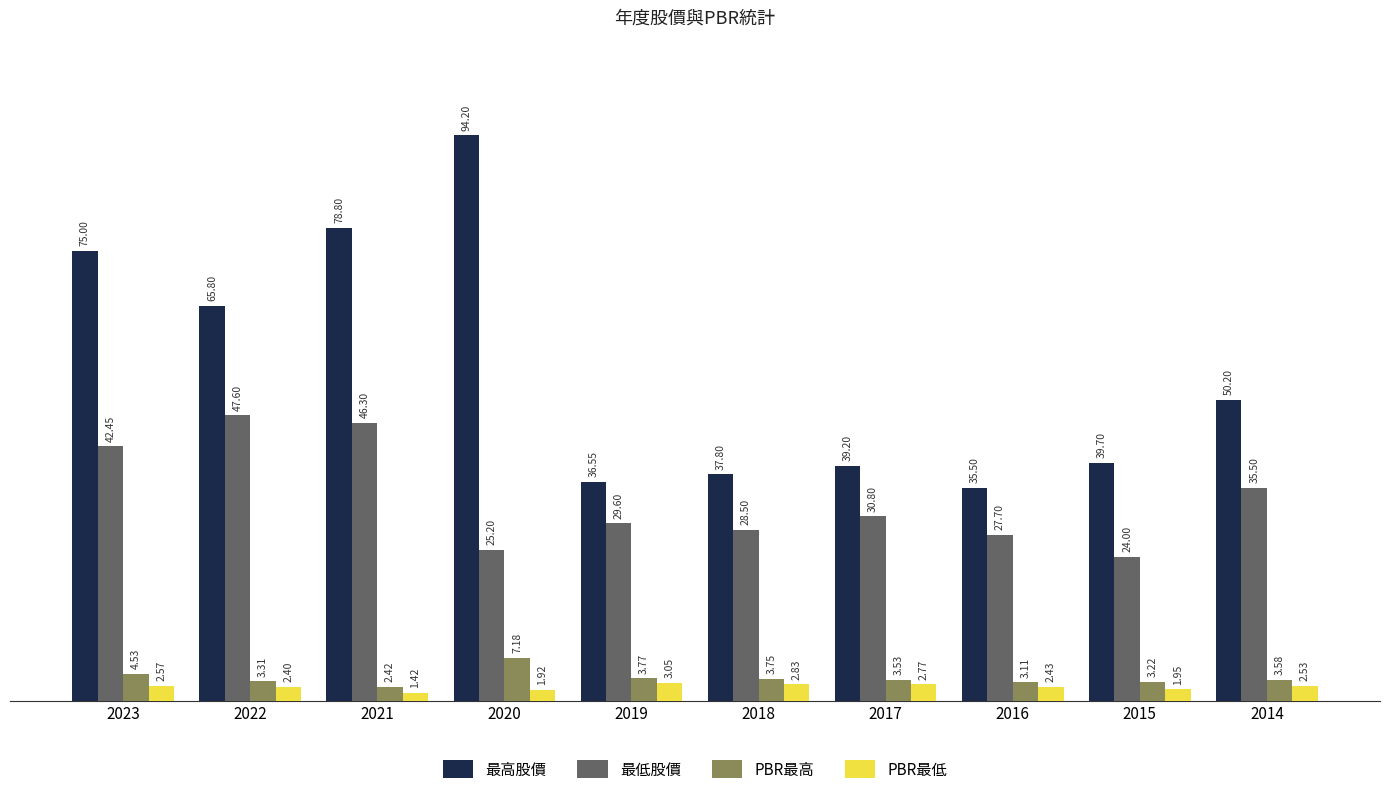

What is the sum of the 最低股價 values at 2015 and 2014?

59.5